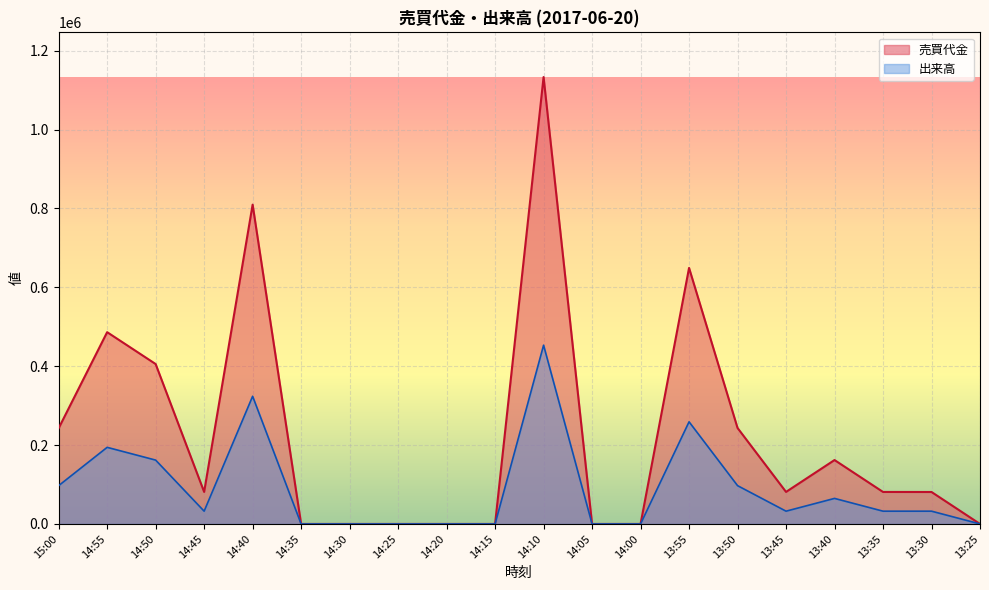

At which label does 売買代金 first exceed 81200?

15:00